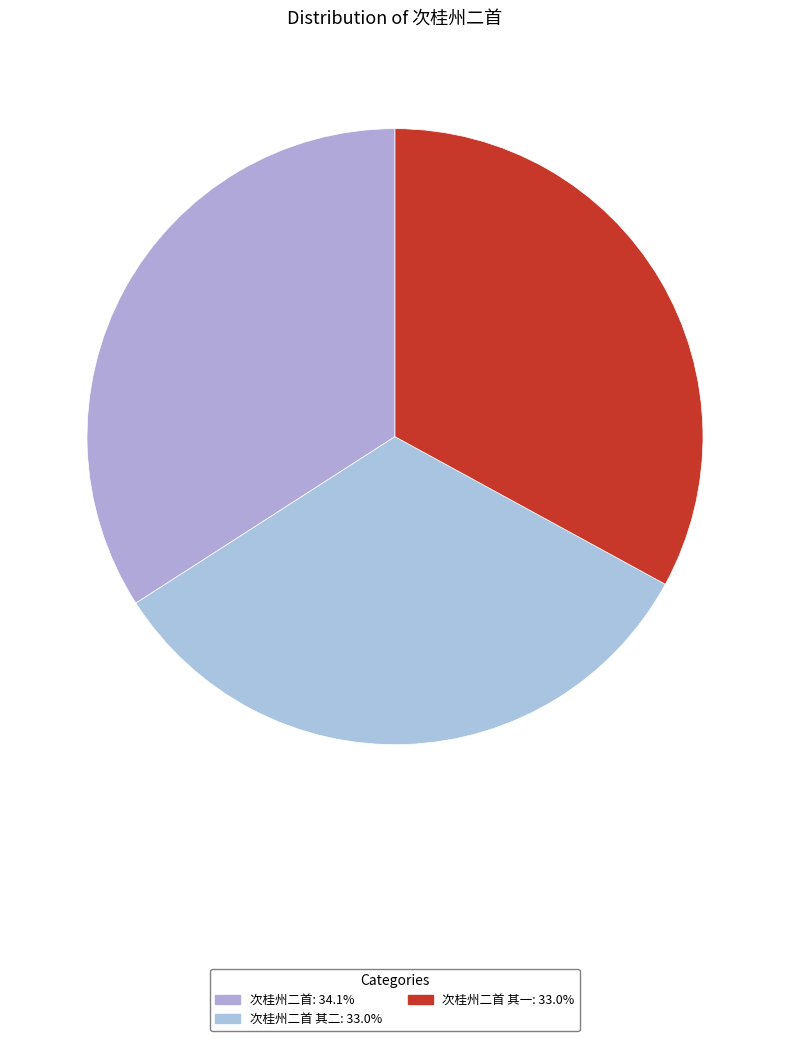

How many slices are in this pie chart?

3